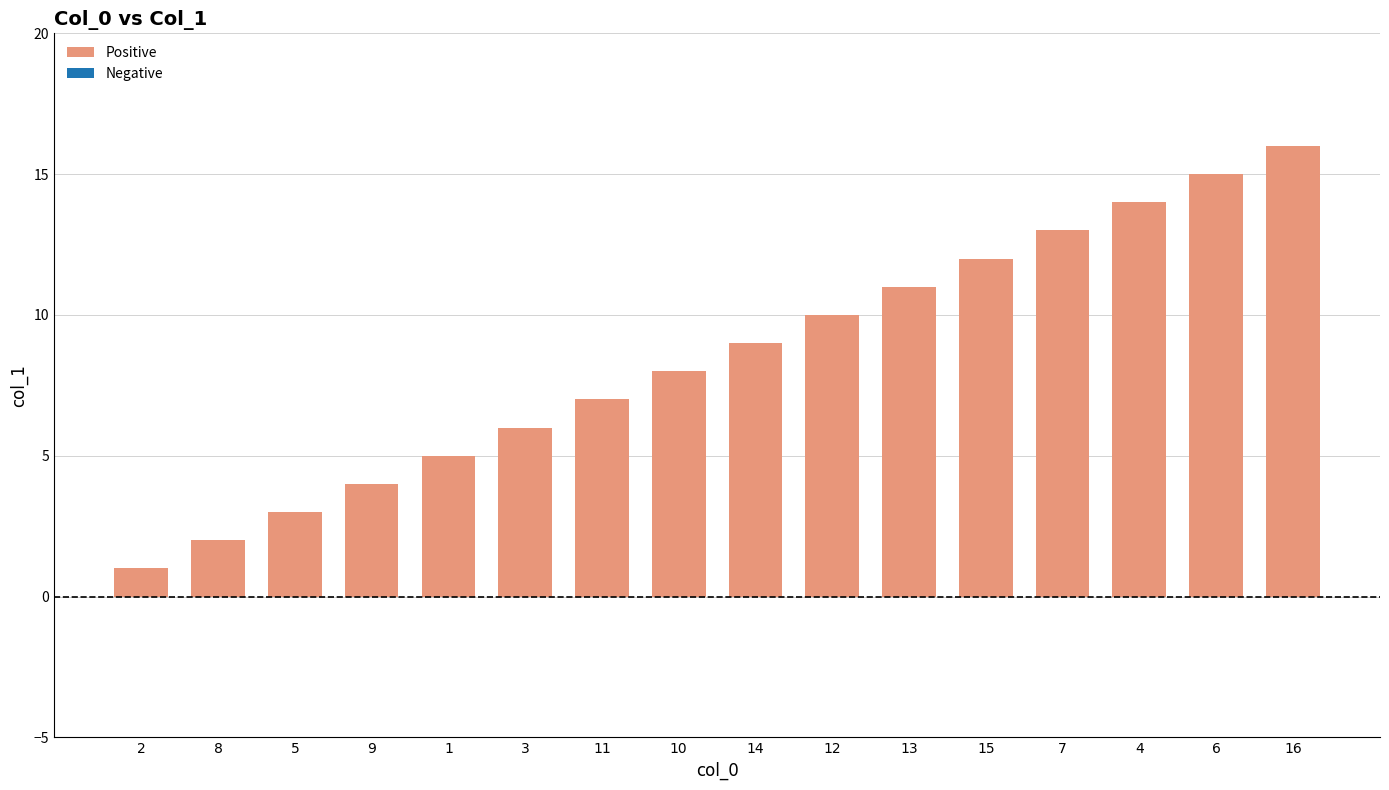

The value at 15 is 12. True or false?

True